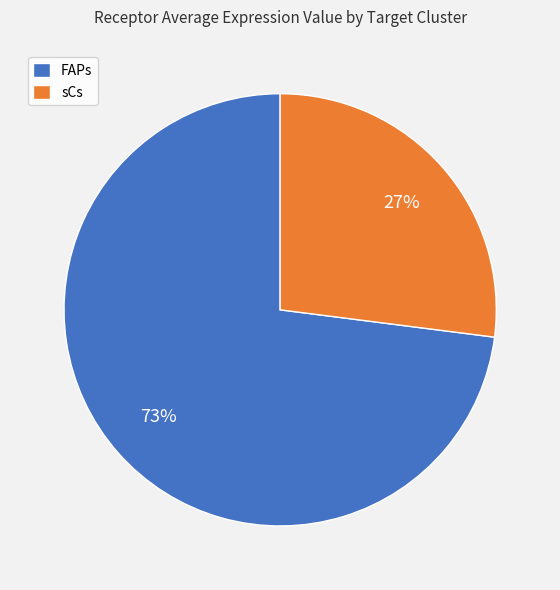

What percentage is the FAPs slice, to the nearest percent?

73%